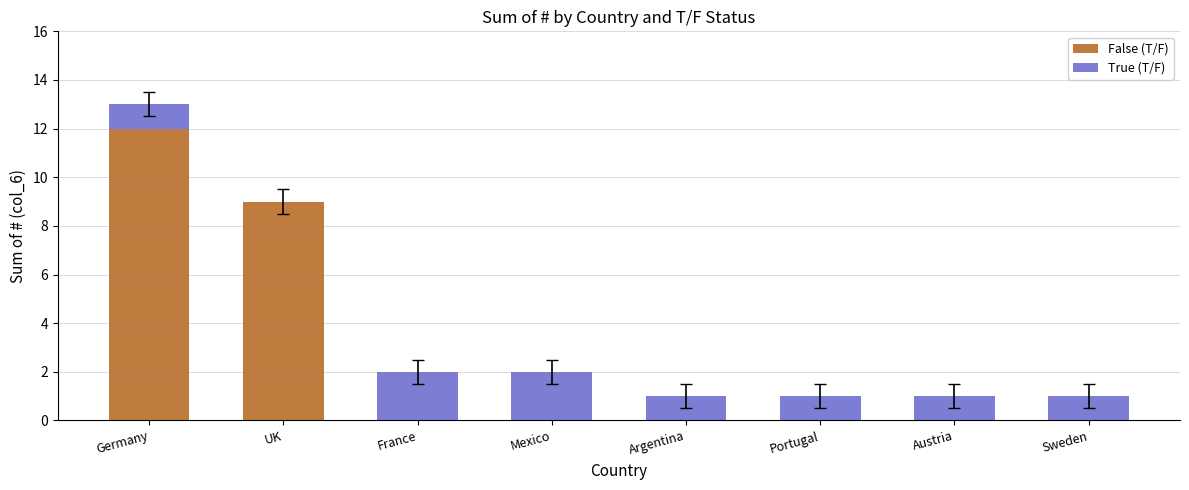

True or false: False (T/F) has a value of 8 at Austria.

False